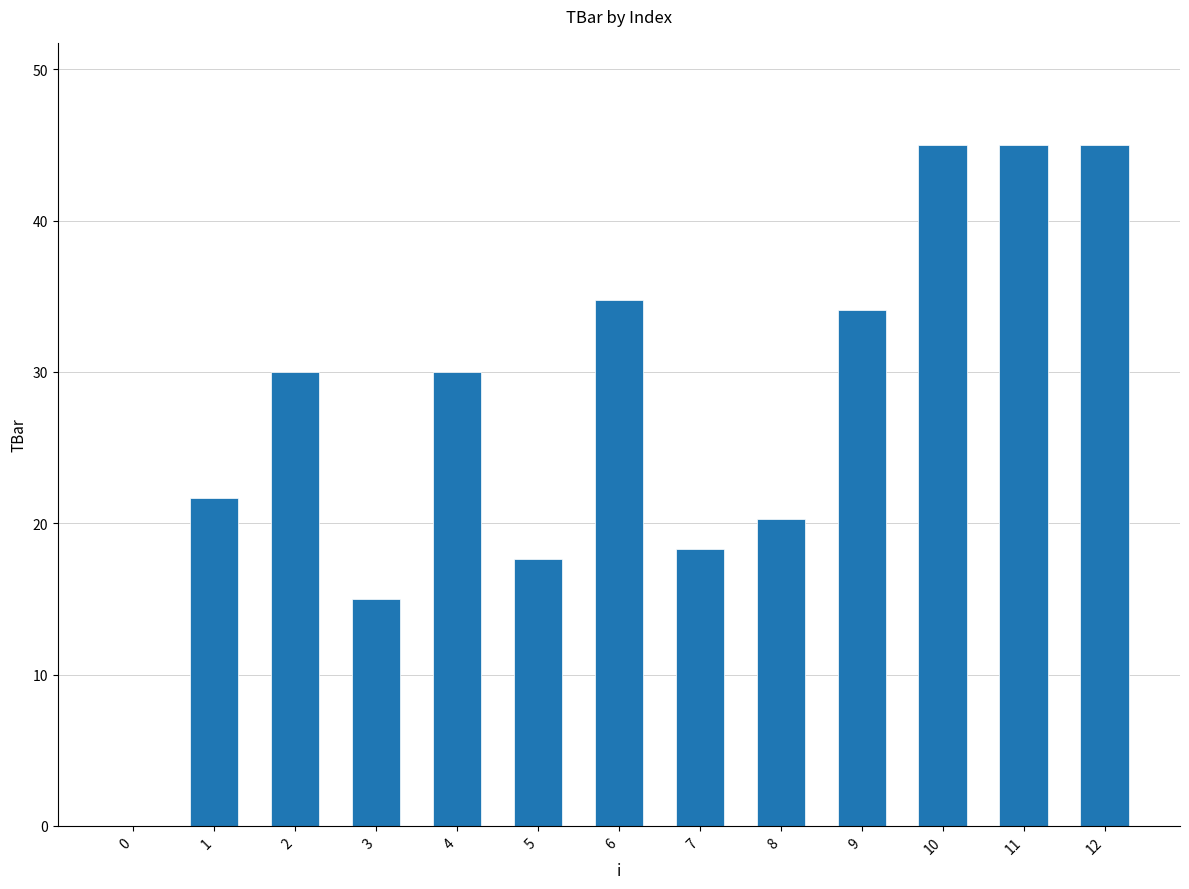

What is the sum of all values?

356.7